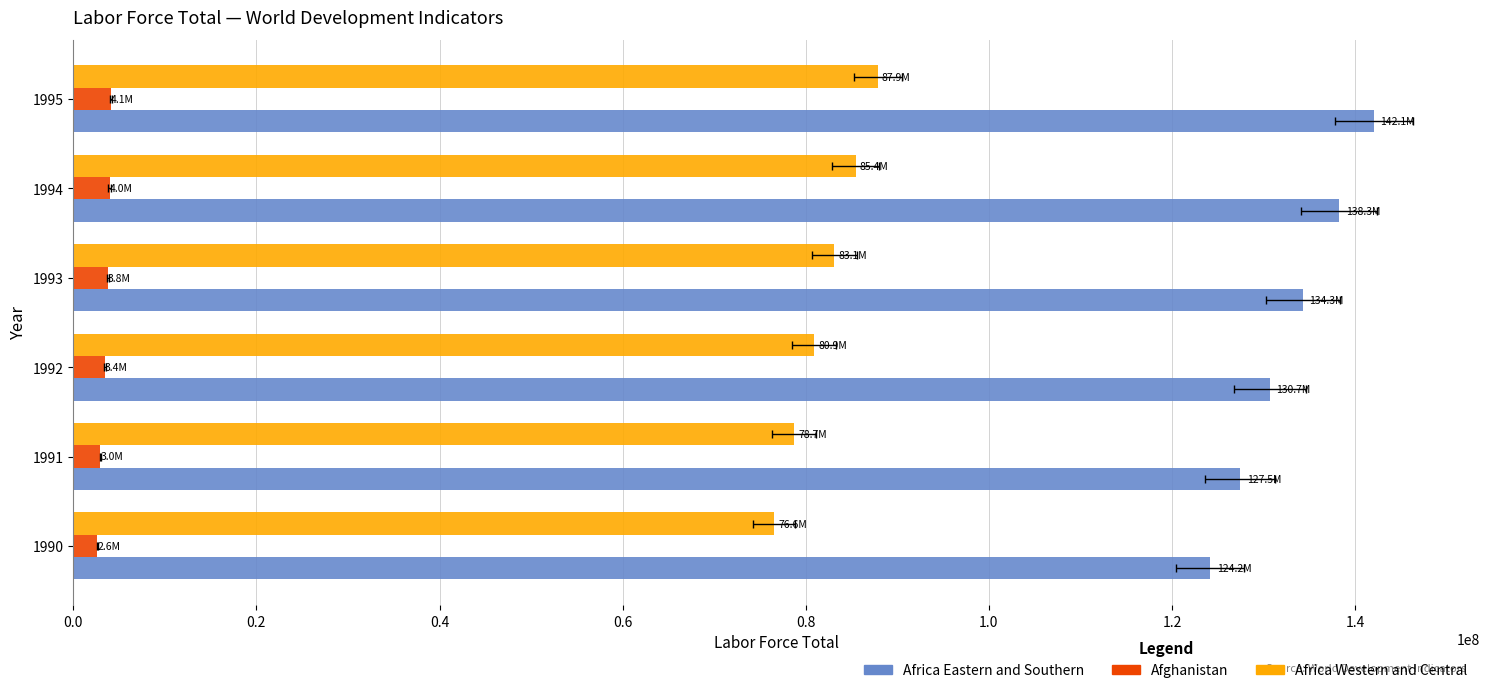

How many categories are shown in the chart?

6